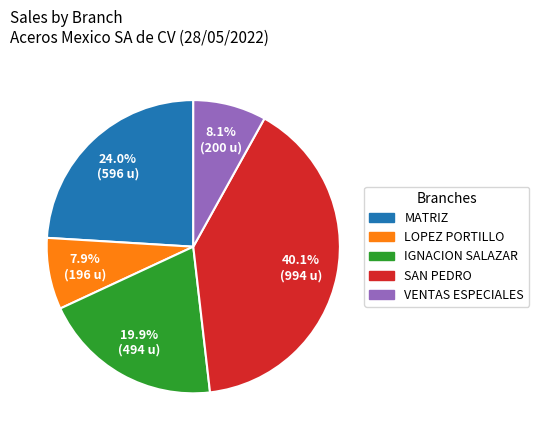

Is there a majority slice in this chart?

No